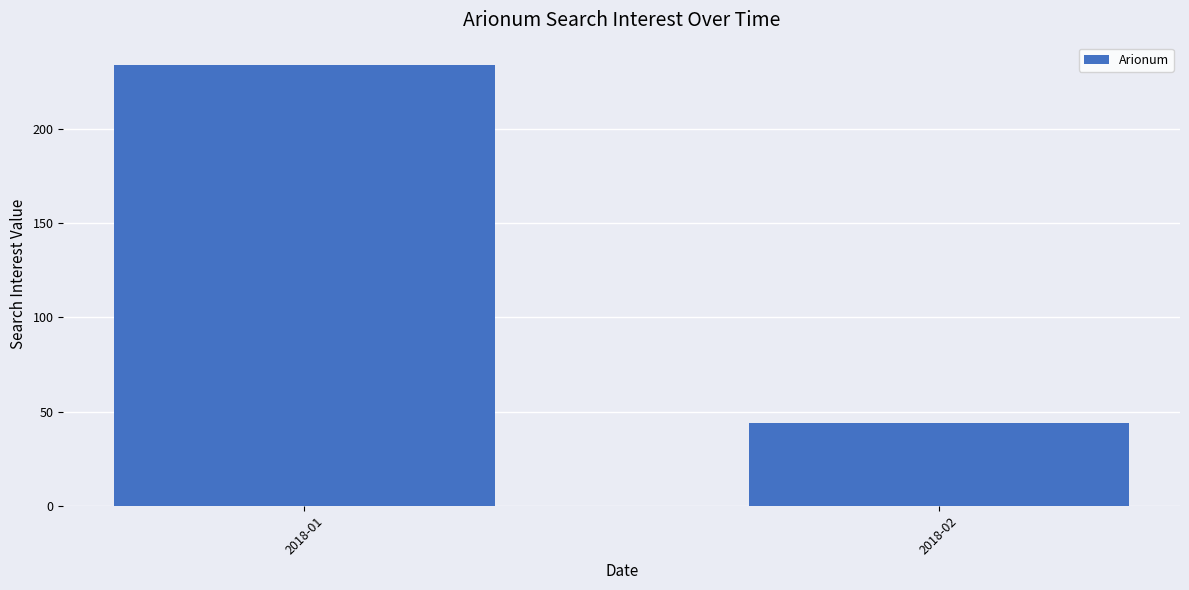

True or false: the data shows 17 at 2018-02.

False